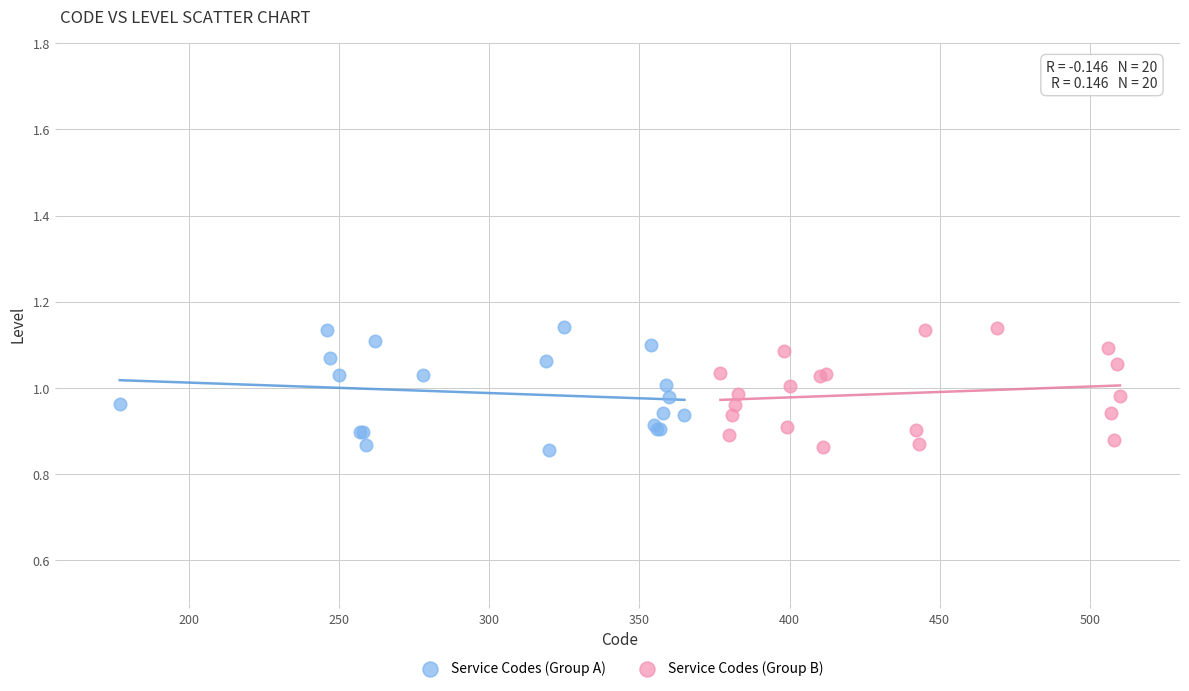

What are all the series names shown in the legend?

Service Codes (Group A), Service Codes (Group B)